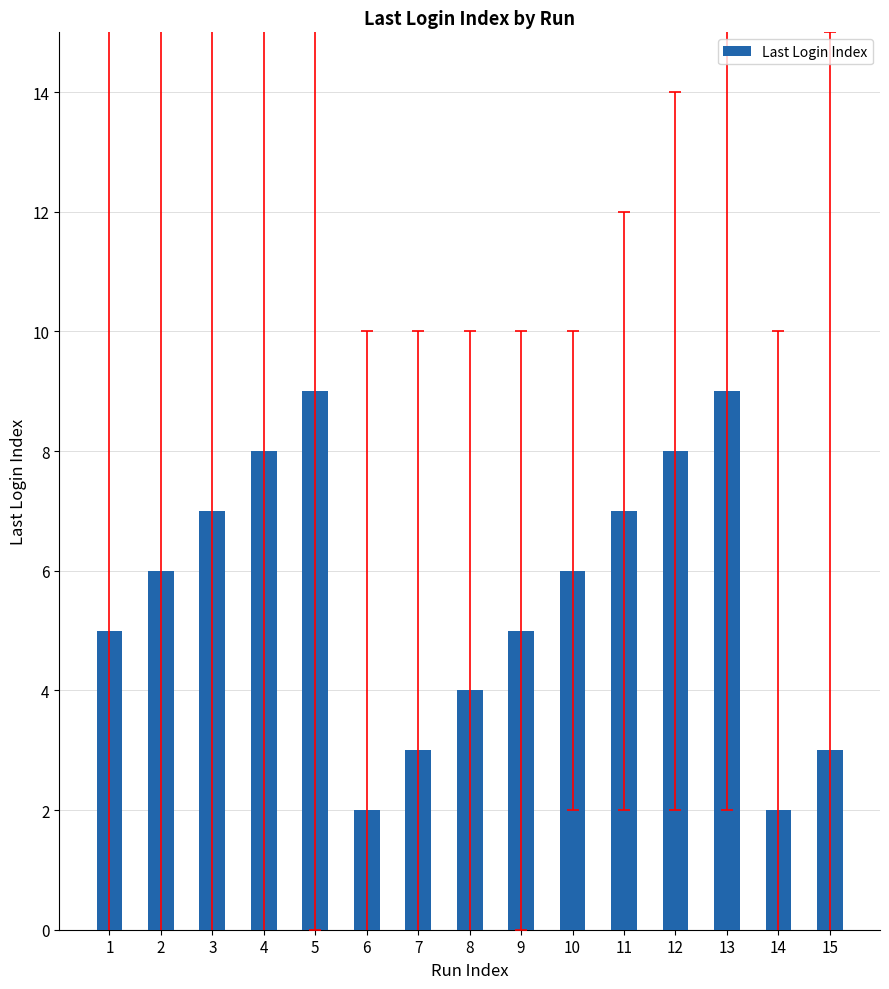

True or false: the data shows 6 at 2.

True